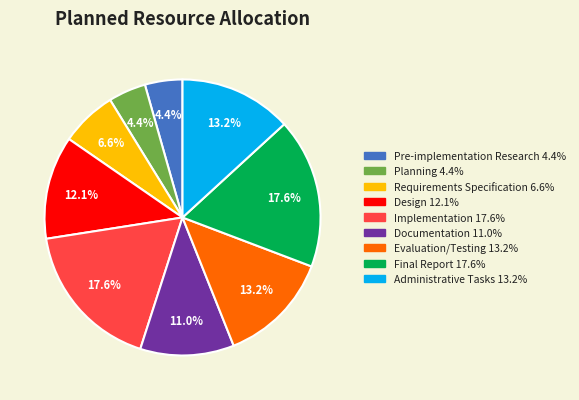

The Implementation slice represents 6% of the pie. True or false?

False